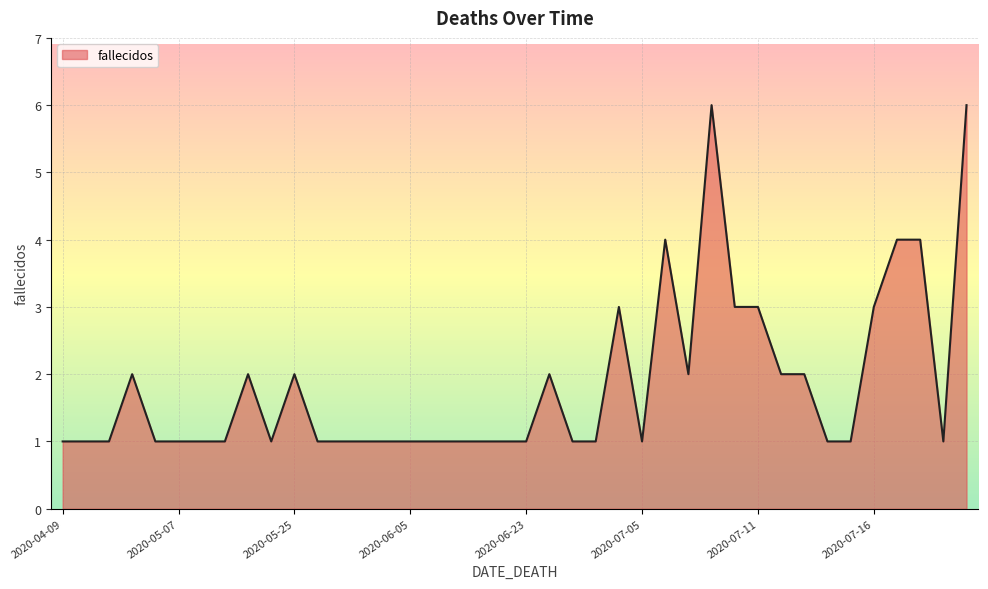

What is the difference between the maximum and minimum values?

5